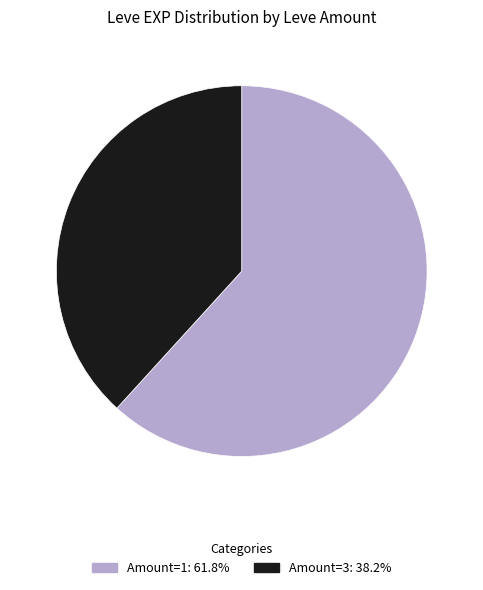

Is there any slice that represents more than half of the pie?

Yes